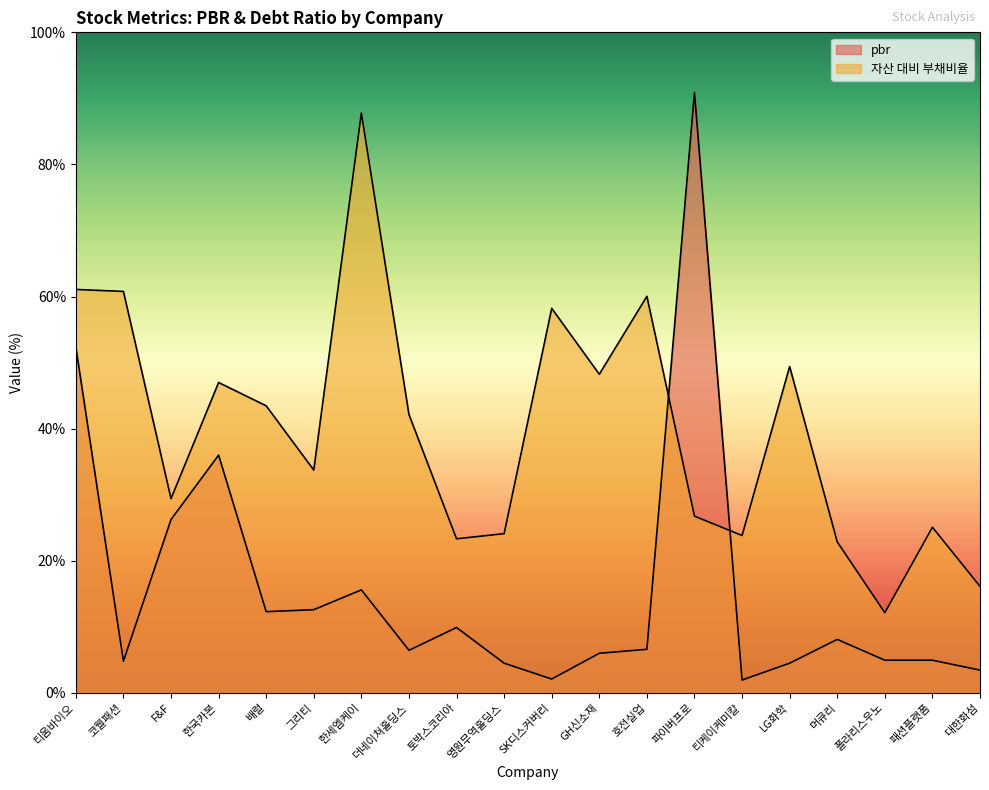

What is the label of the 3rd point from the left?

F&F